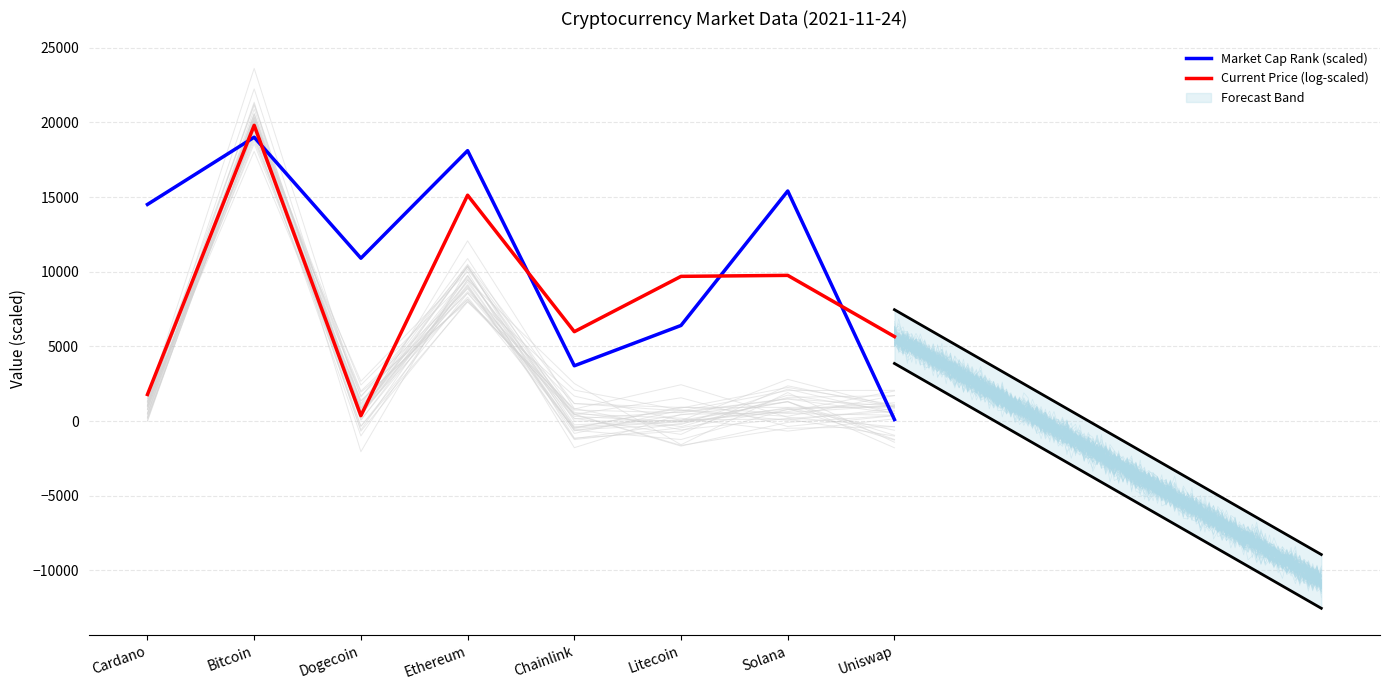

What is the lowest value of the Current Price (log-scaled) series?

364.5